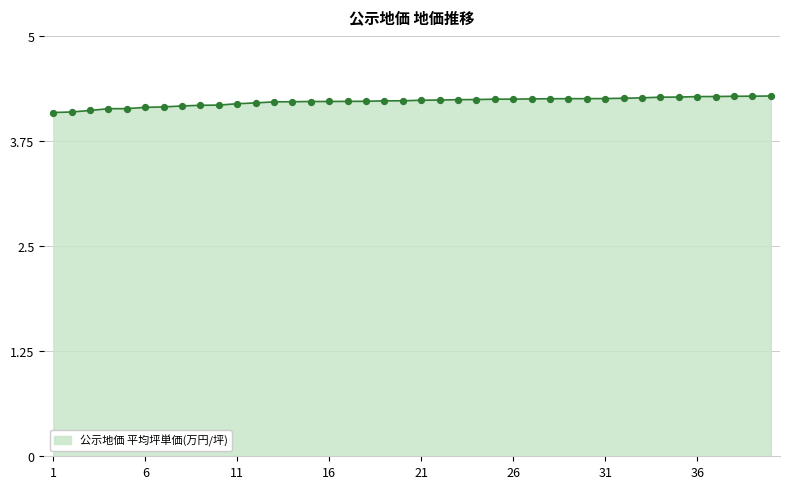

Does the chart have visible grid lines?

Yes